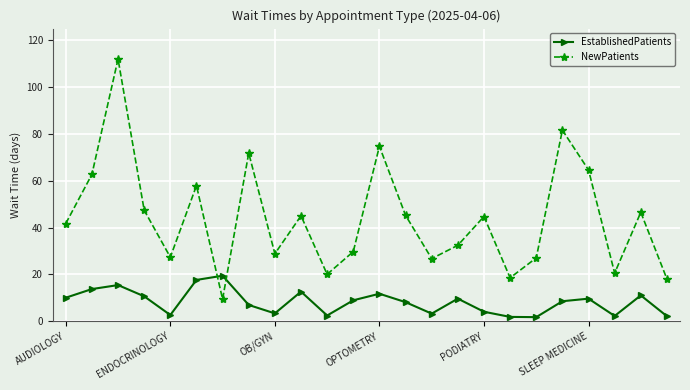

Which series has the largest total across all categories?

NewPatients